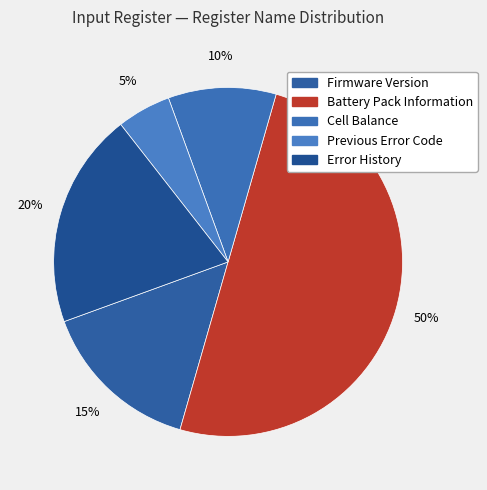

To the nearest percent, what percentage of the pie is Error History?

20%